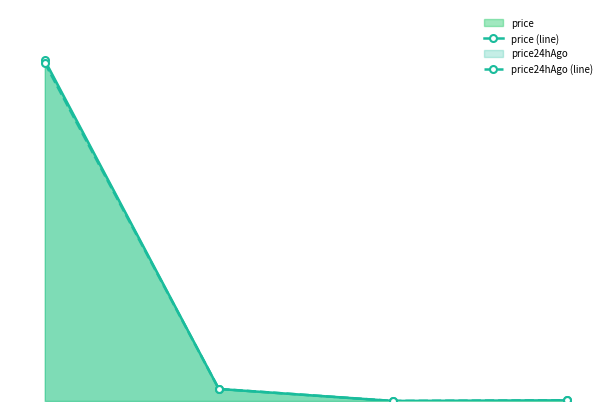

Does the chart have visible grid lines?

No